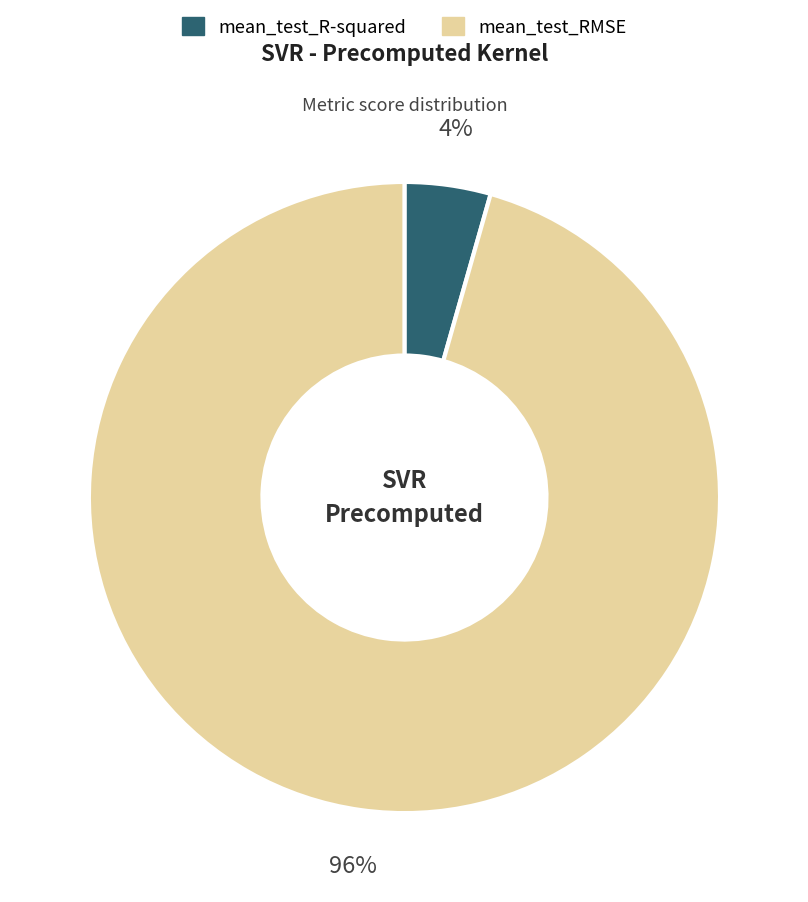

Which slice is the smallest?

mean_test_R-squared